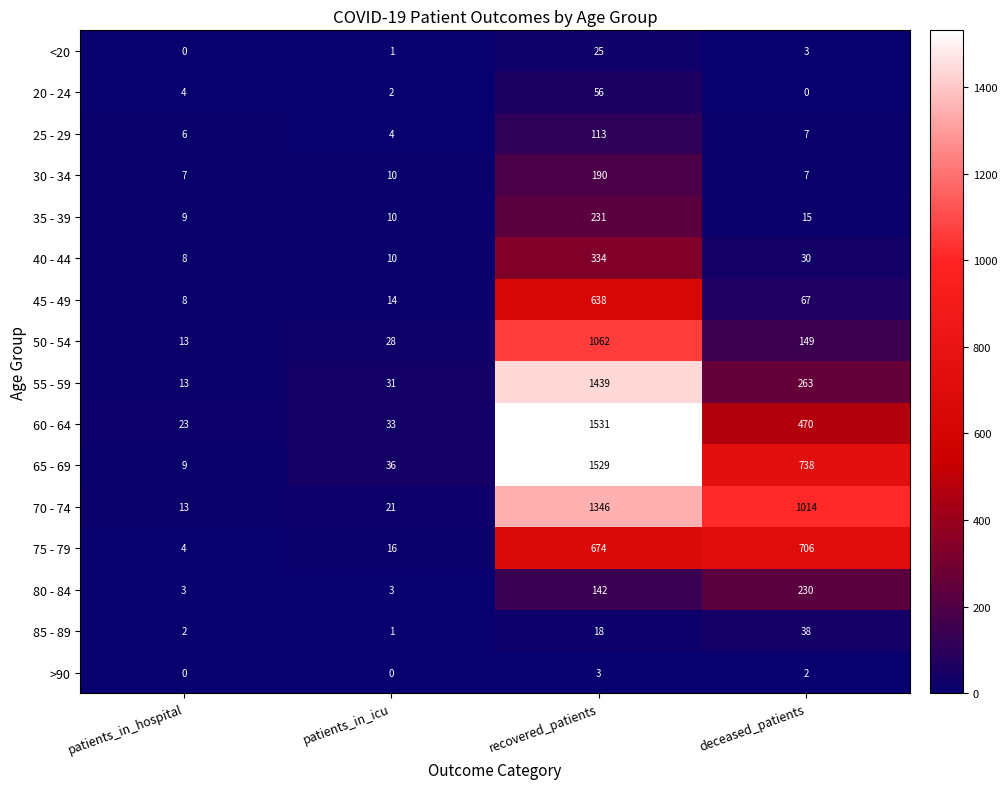

What is the difference between the second highest and second lowest values in the 45 - 49 series?

53